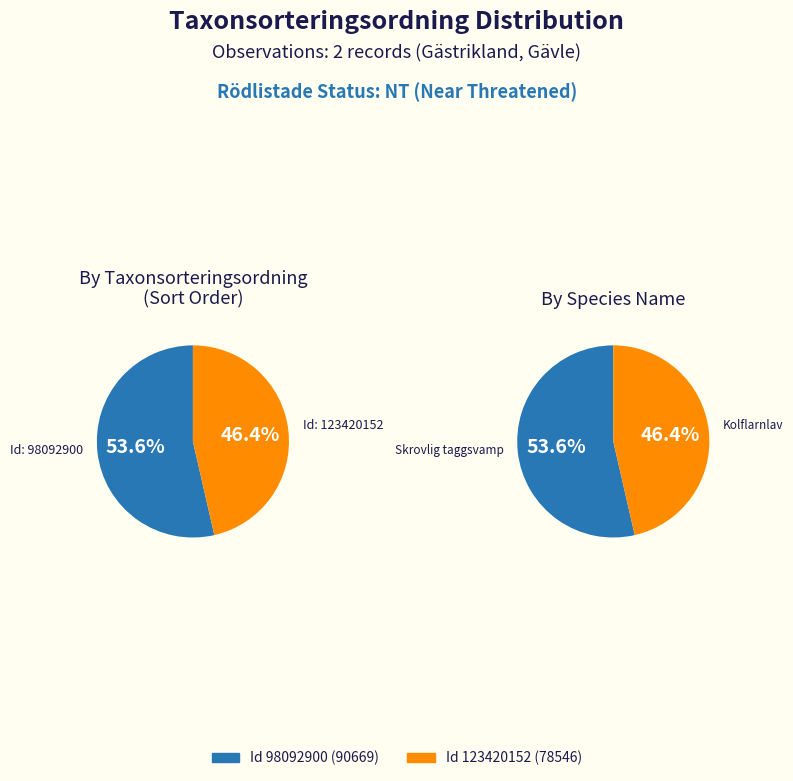

What is the ratio of the value at 98092900 to the value at 123420152?

1.2